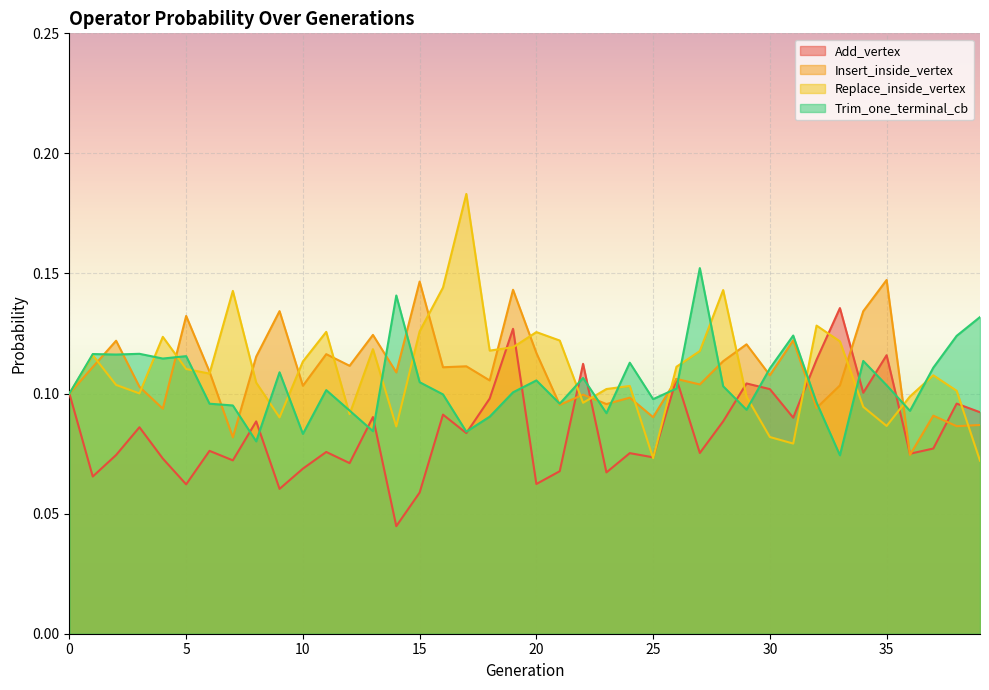

Is the value of Insert_inside_vertex at 5 greater than the value of Replace_inside_vertex at 24?

Yes